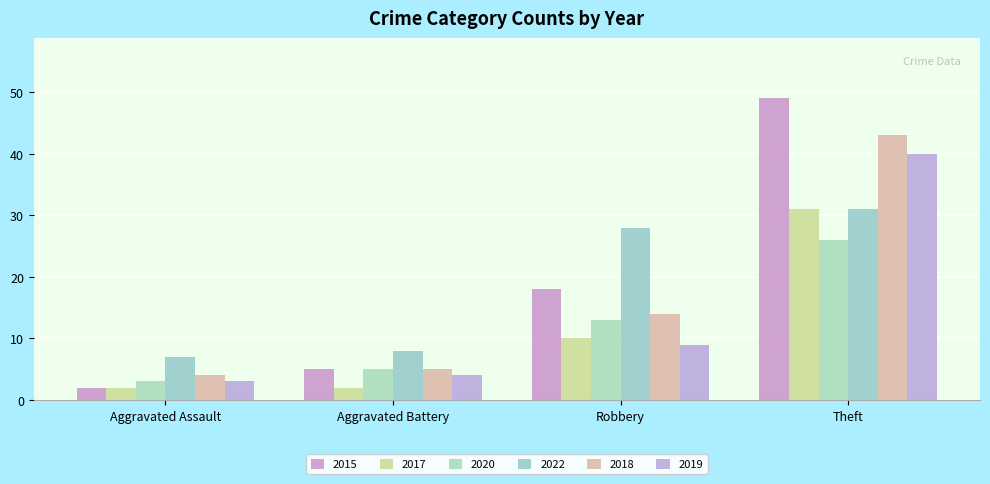

Which series changed the most between Aggravated Assault and Theft?

2015